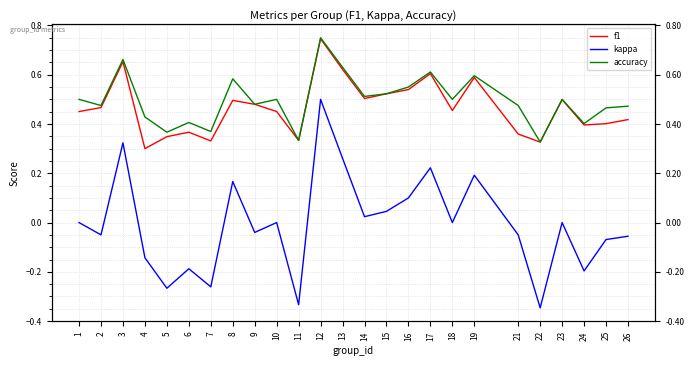

What is the value of the accuracy point at the 9th from the left?

0.5